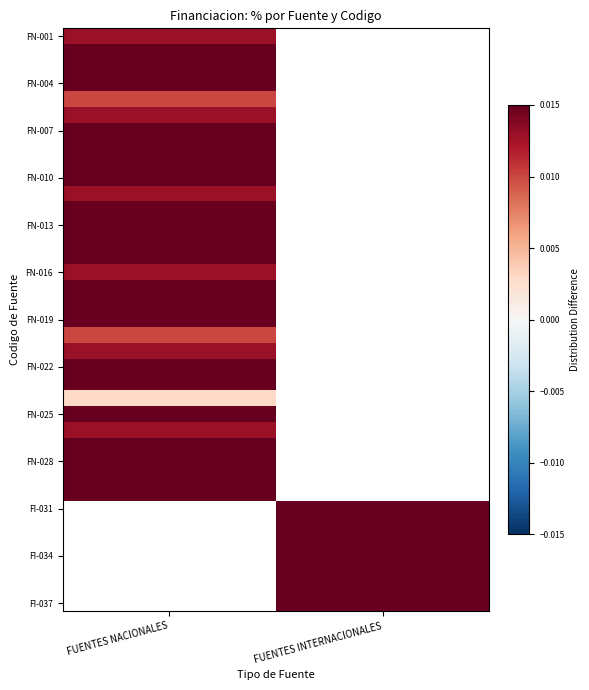

At how many categories does at least one series exceed 0?

2